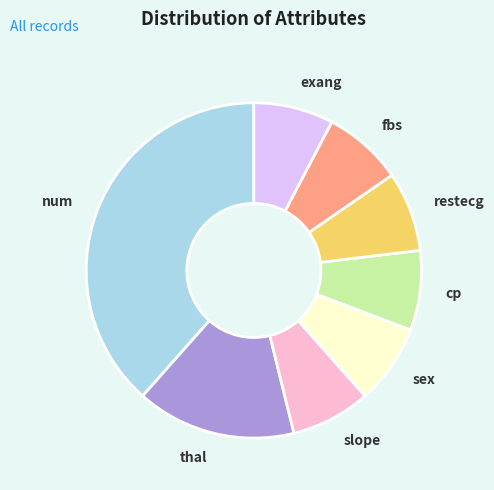

Which category has the biggest portion of the pie?

num